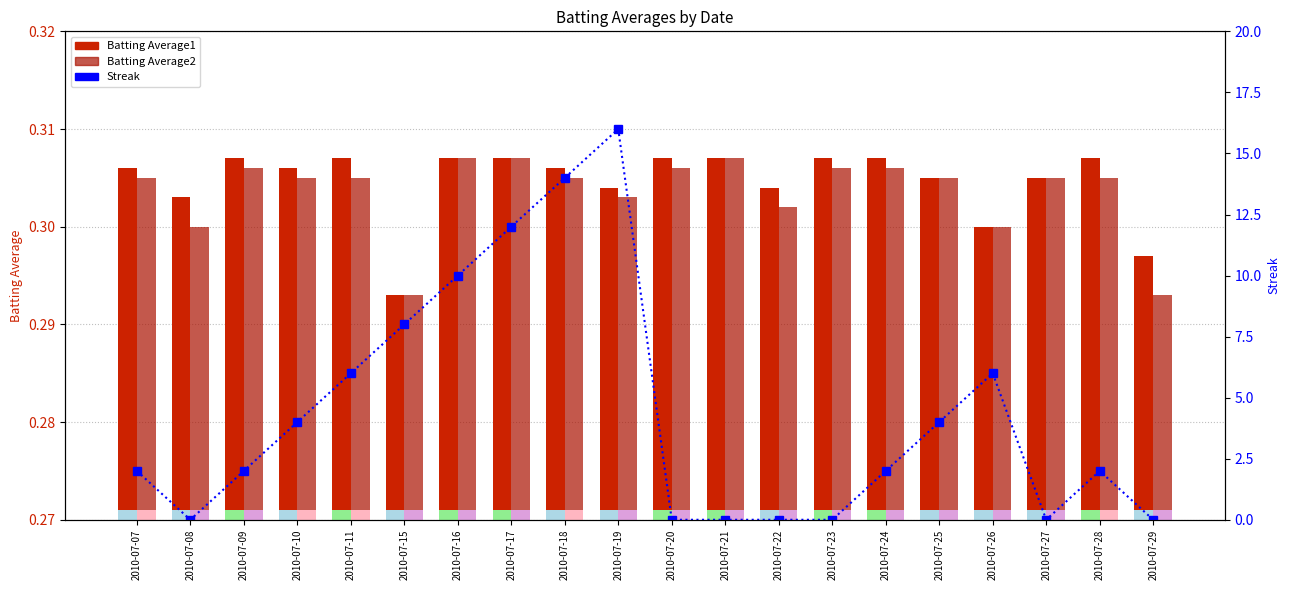

What is the total value across all series at 2010-07-25?

4.6